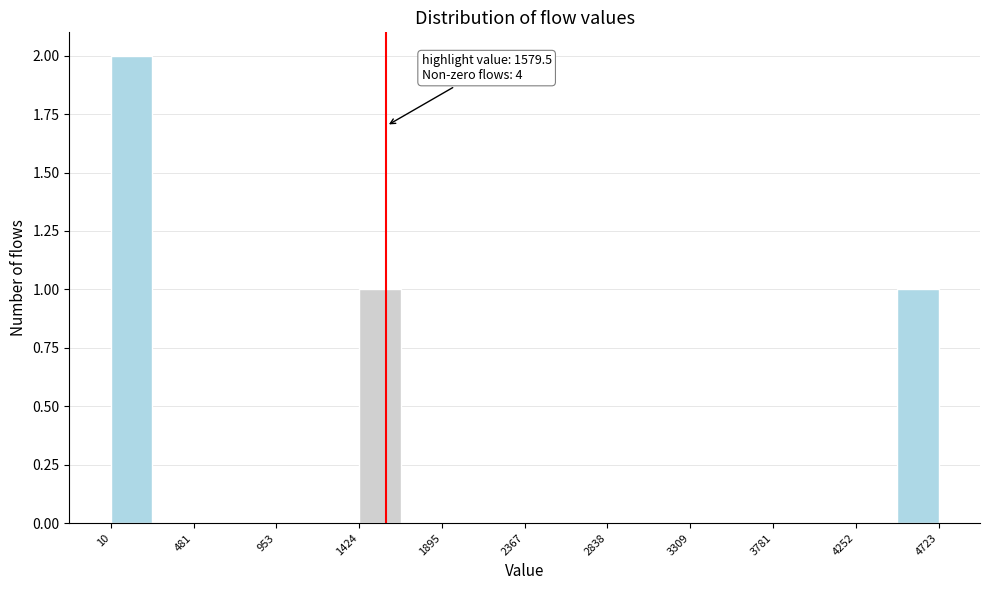

Which range on the x-axis has the tallest bar?

0 to 250